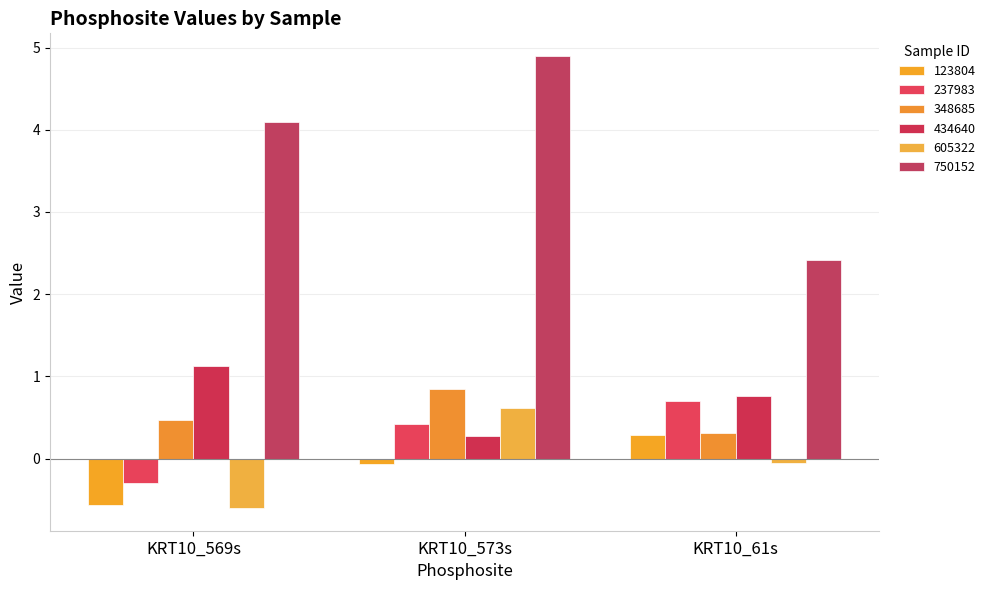

What is the difference between the 348685 values at KRT10_573s and KRT10_569s?

0.4